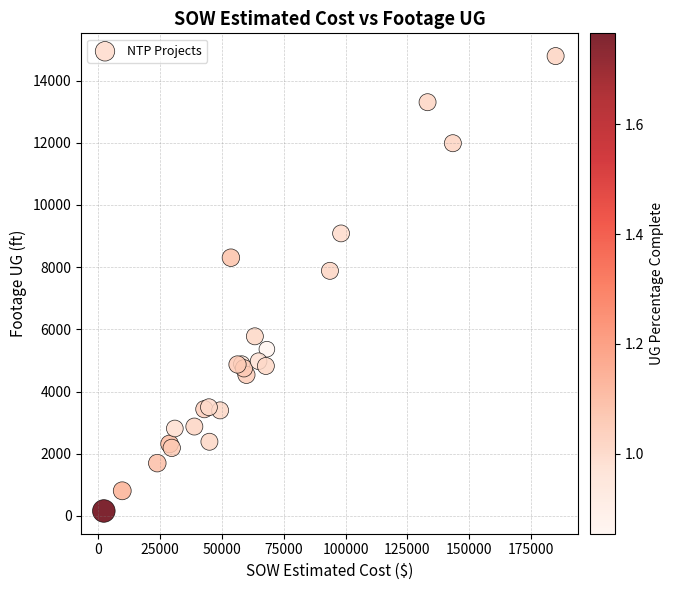

What Y value in the scatter plot is closest to 7474?

7883